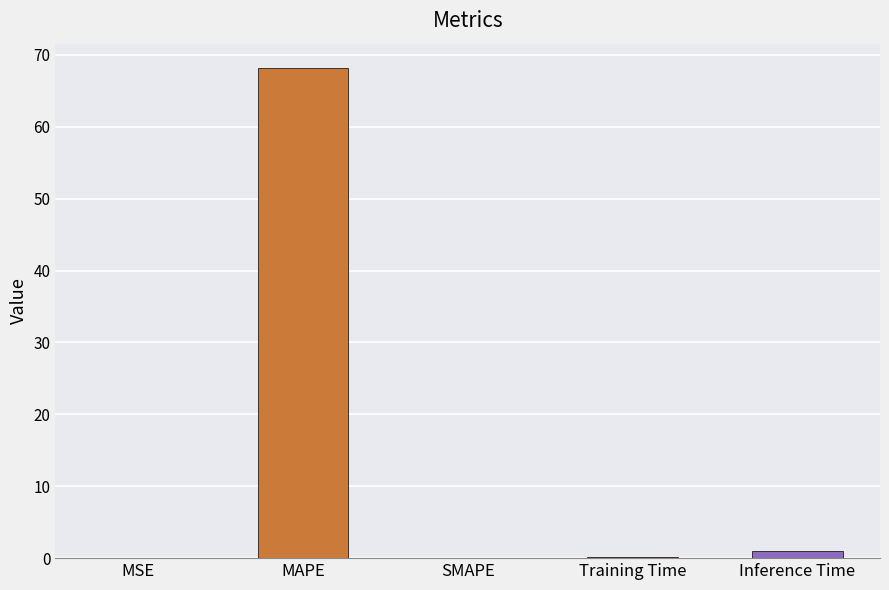

How many categories are shown in the chart?

5